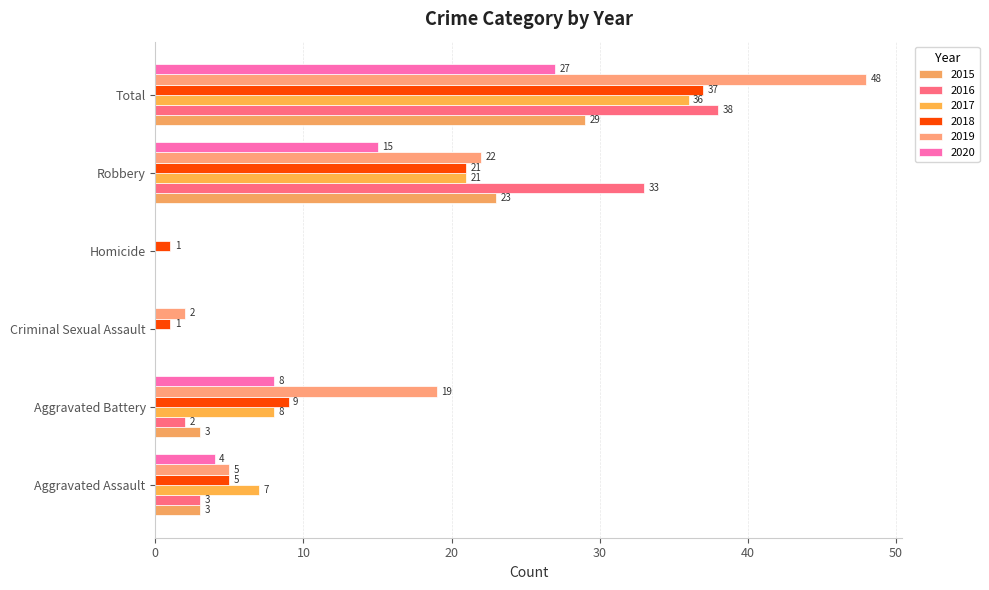

What are all the series names shown in the legend?

2015, 2016, 2017, 2018, 2019, 2020